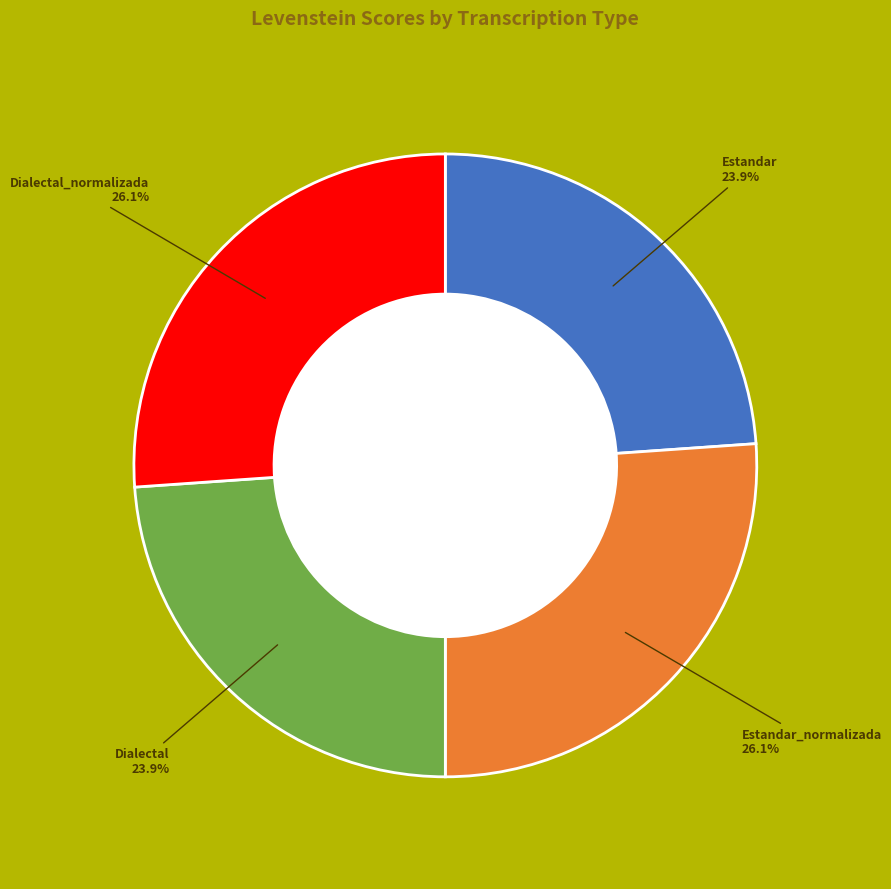

To the nearest percent, what percentage of the pie is Estandar_normalizada?

26%